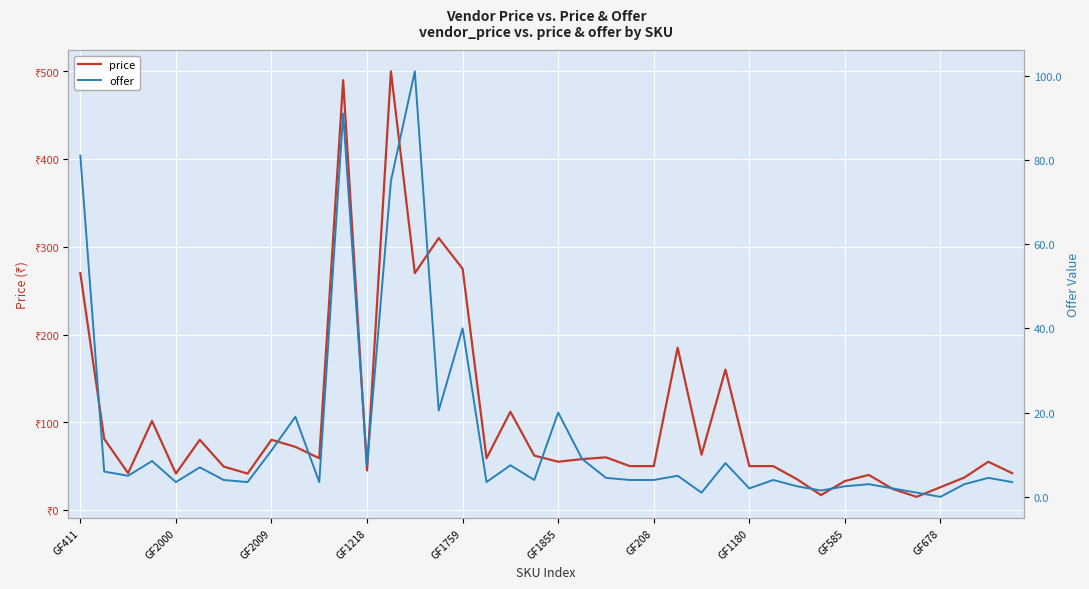

True or false: price and offer cross at least once.

False